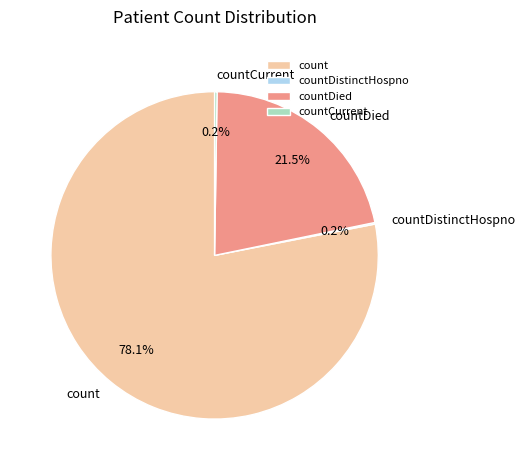

Is it true that count is 70% of the pie?

False